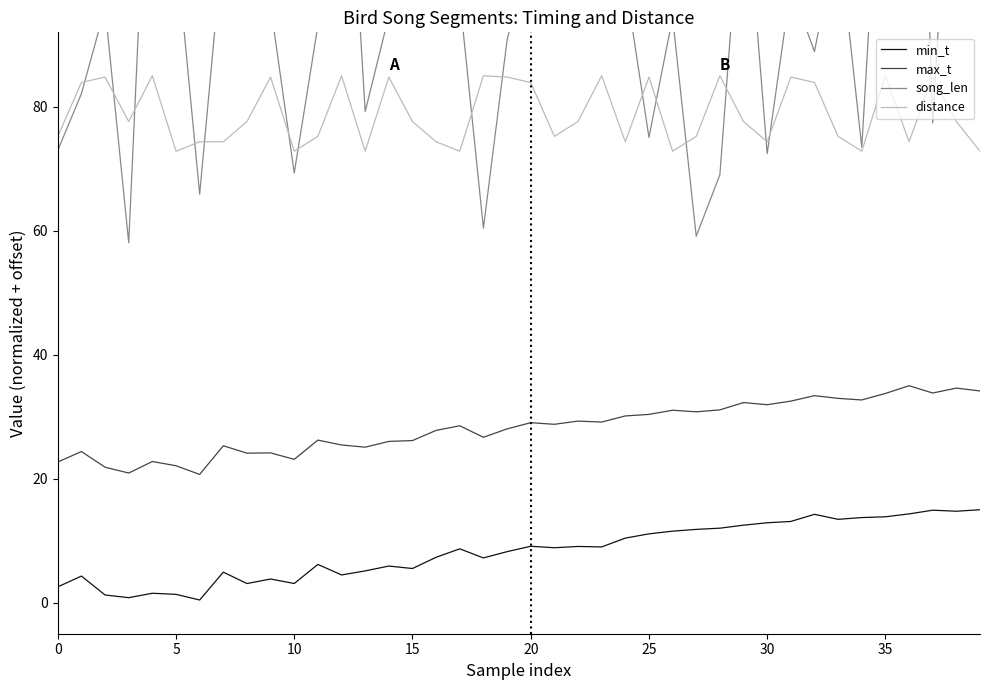

True or false: max_t has a value of 38.3 at 17.

False